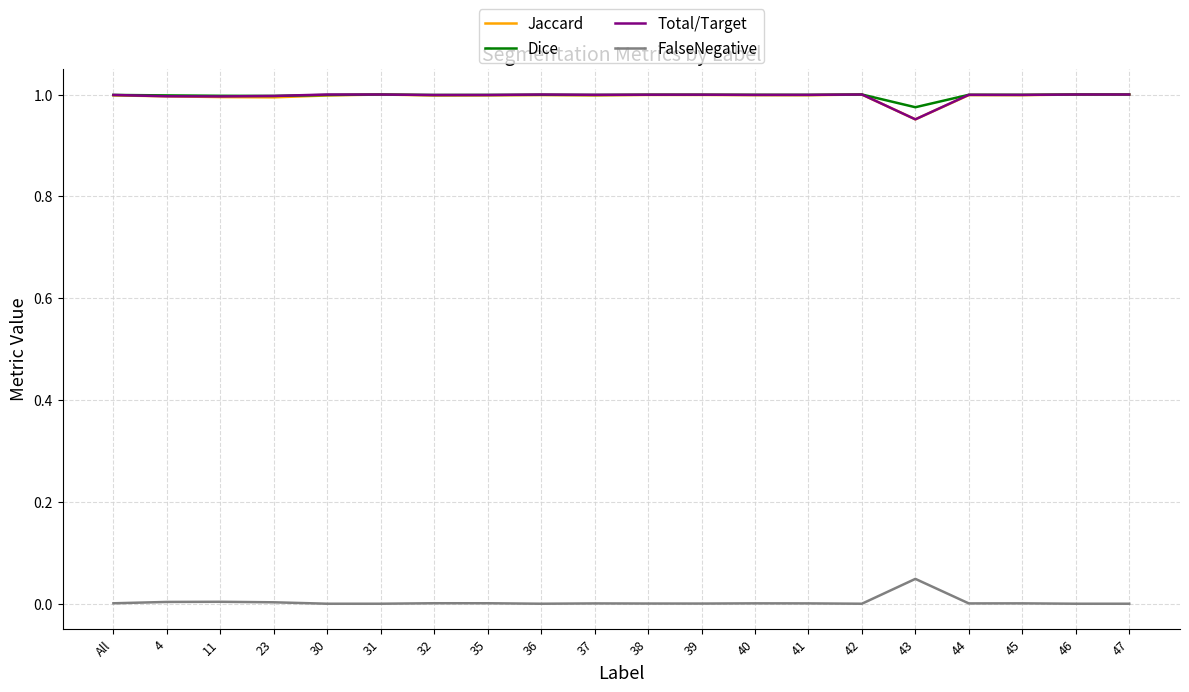

True or false: Total/Target has more than 1 interior local peaks.

True